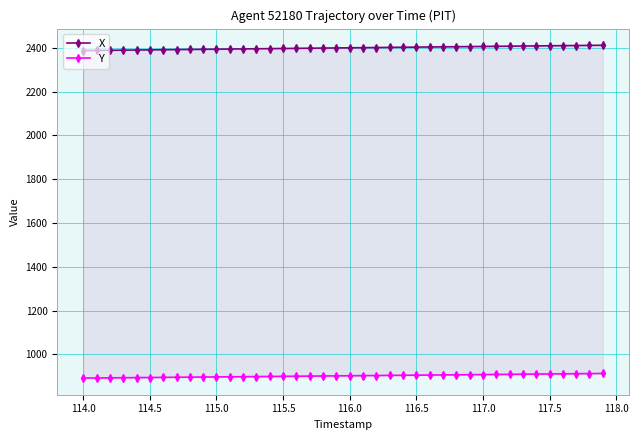

What is the value of the Y point at the 39th from the left?

911.8